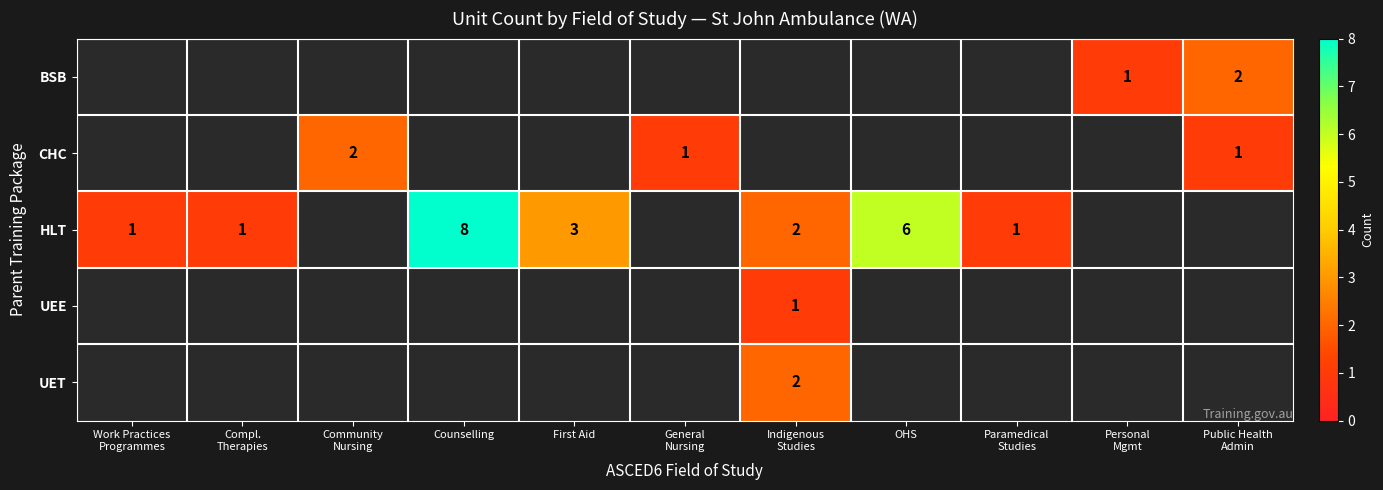

What is the difference between the maximum and second lowest values in the HLT series?

8